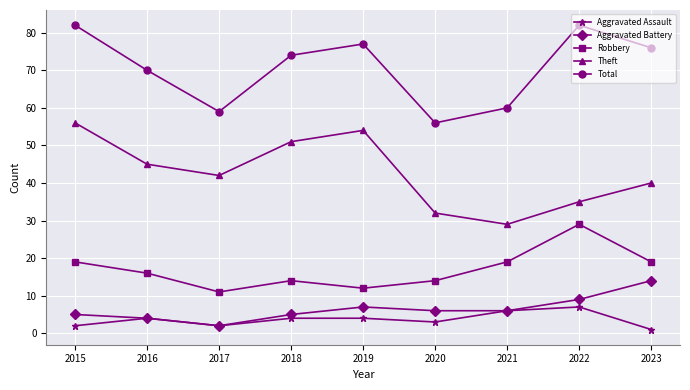

Is it true that Robbery equals 29 at 2022?

True